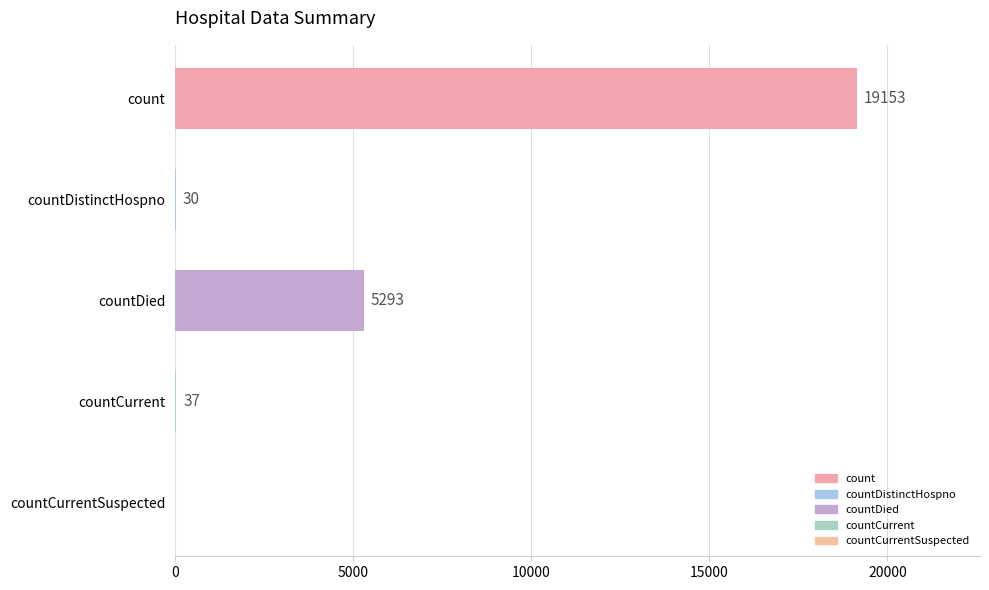

The value at count is 19153. True or false?

True